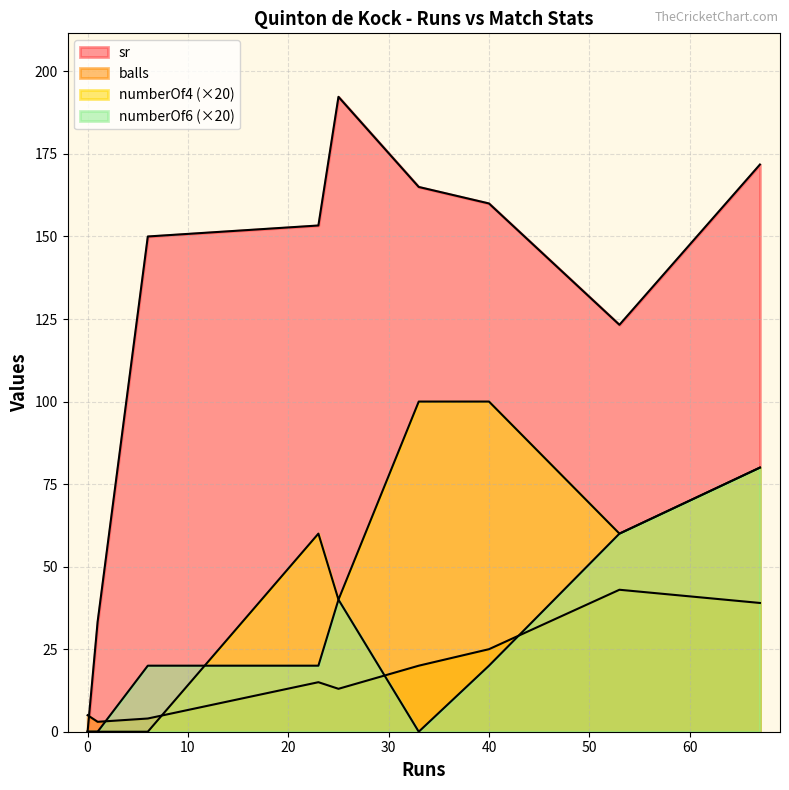

True or false: balls has more than 0 points higher than both neighbors.

True